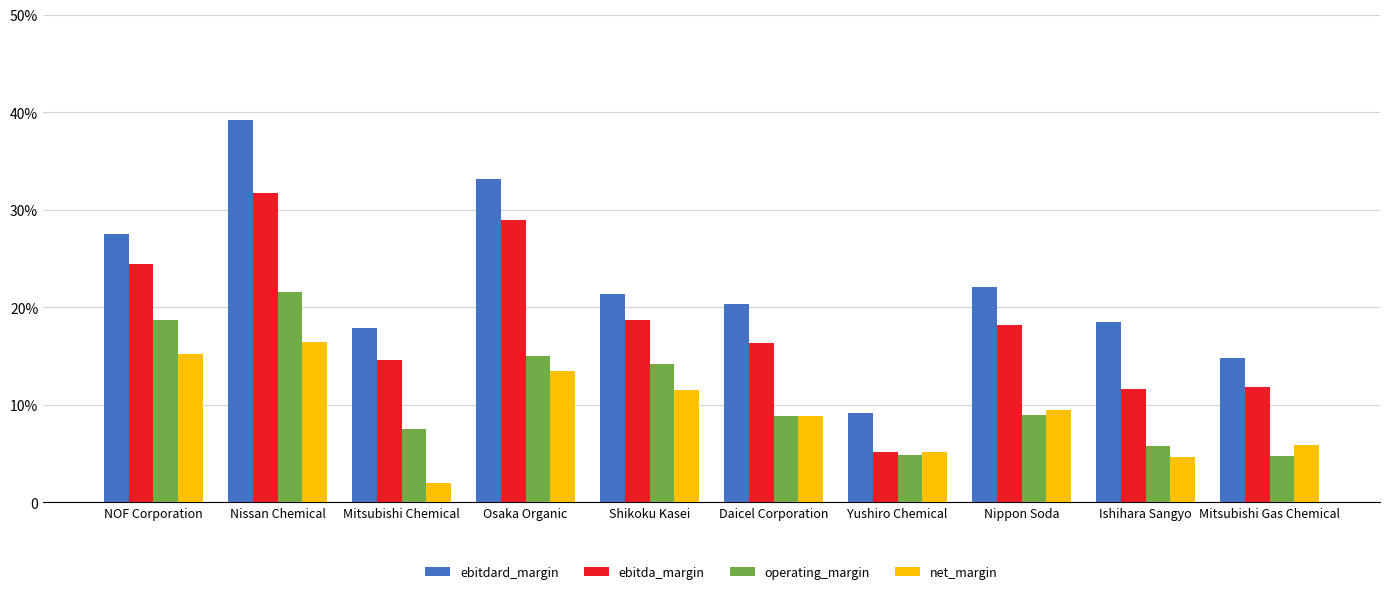

At Daicel Corporation, list the series in order from largest to smallest.

ebitdard_margin, ebitda_margin, net_margin, operating_margin